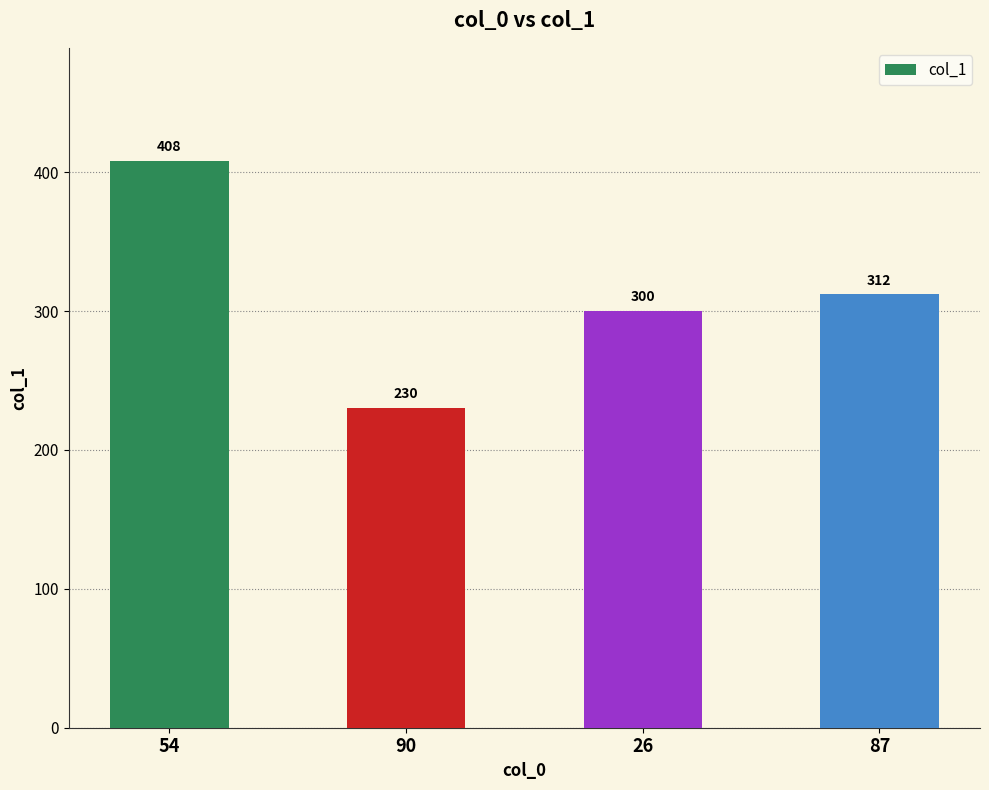

What is the smallest value displayed?

230